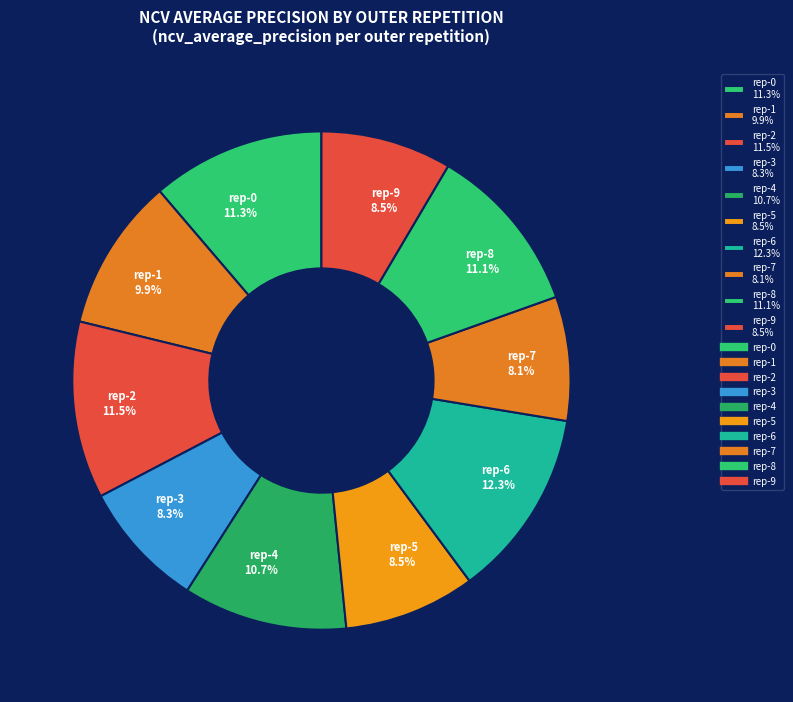

Is the sum of rep-1 9.9% and rep-6 12.3% greater than half?

No